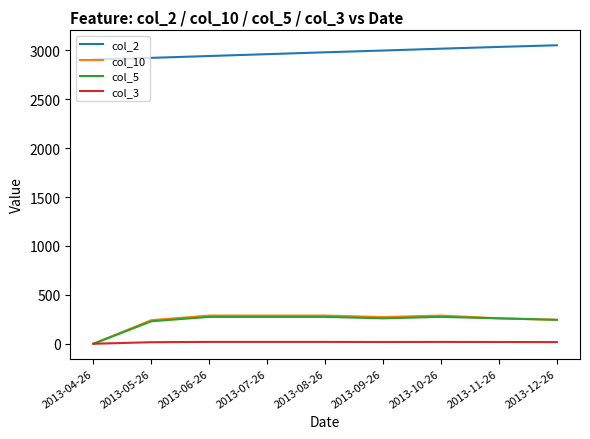

True or false: col_3 and col_2 intersect in this chart.

False